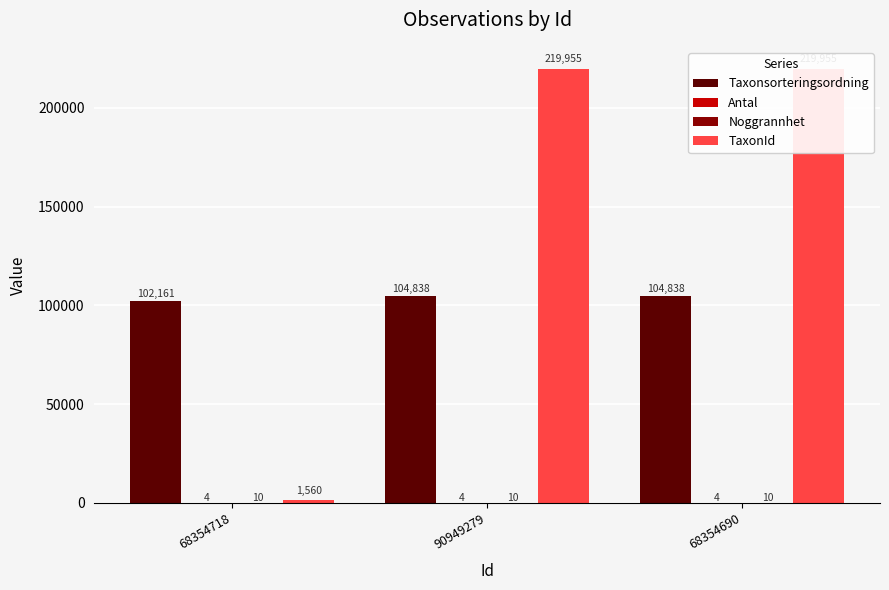

Which label corresponds to the smallest value in the chart?

68354718